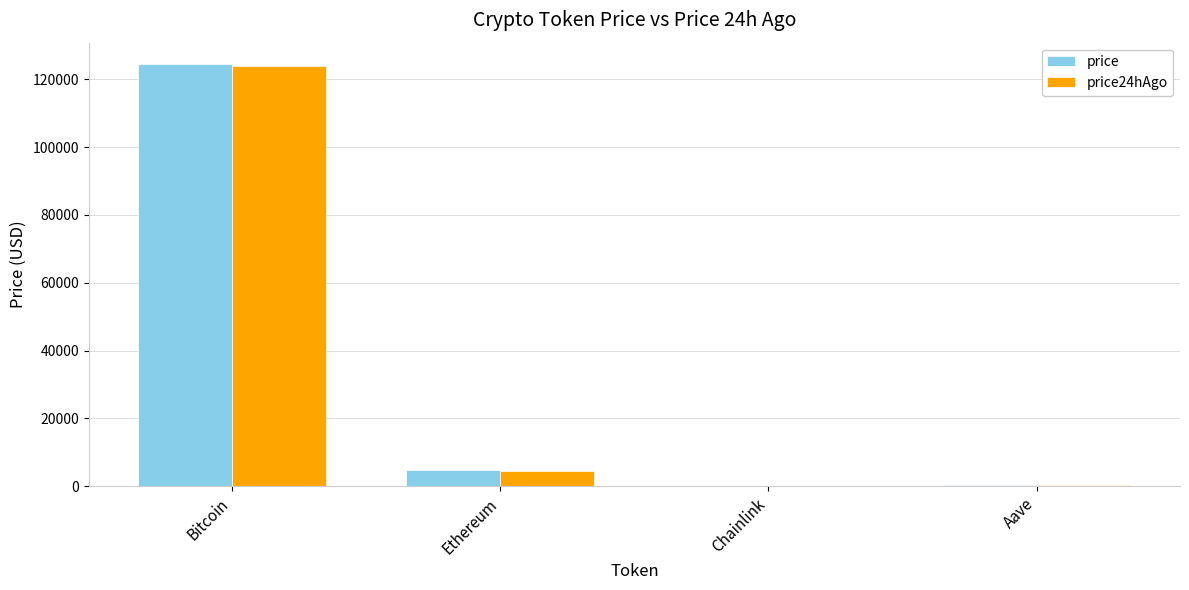

Which category has the highest value in the price series?

Bitcoin